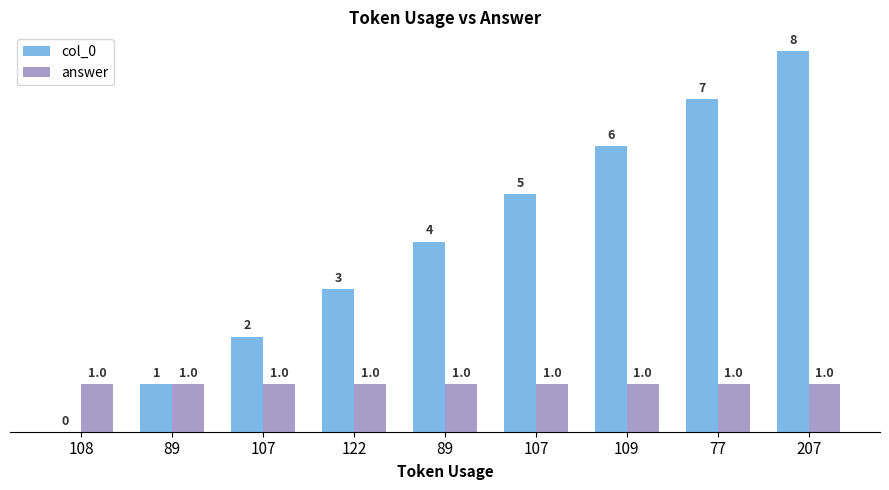

The value of col_0 at 89 is 1. True or false?

True